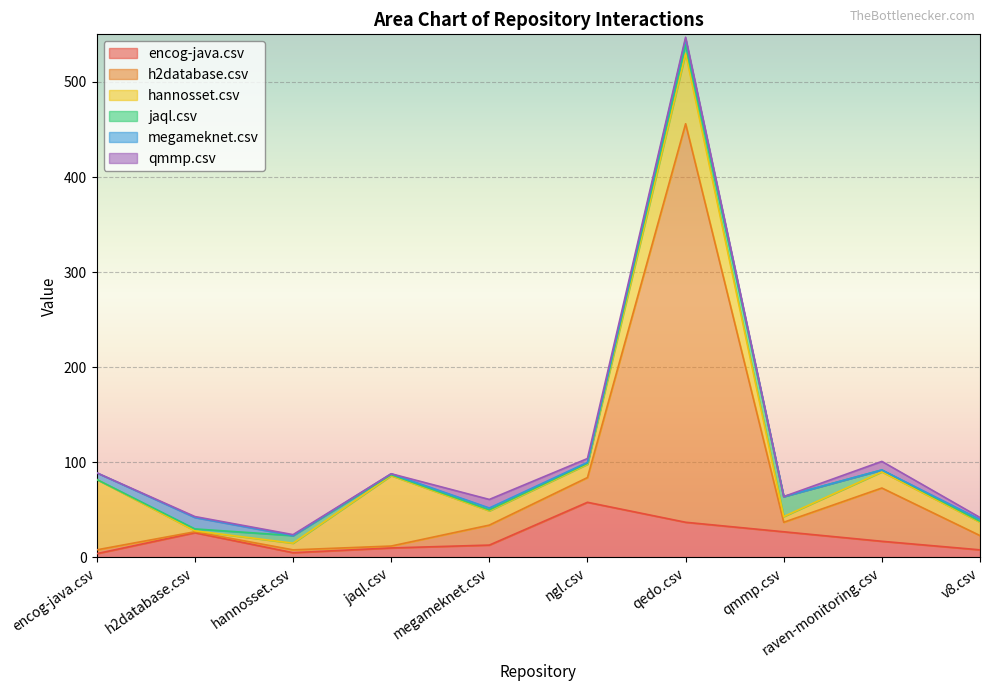

Does the chart display data point markers on the line(s)?

No